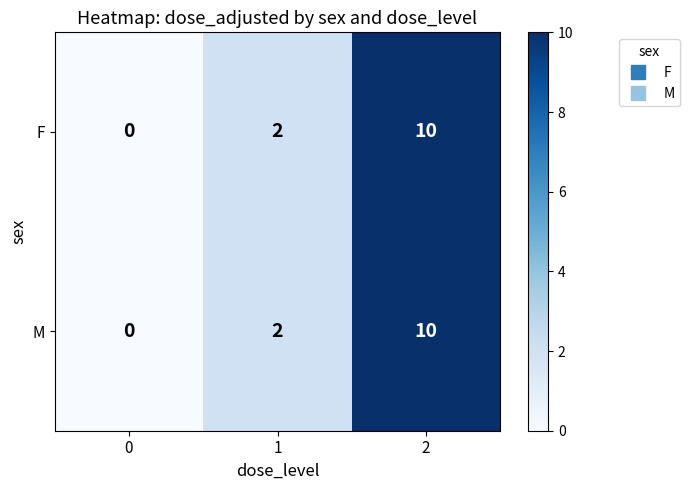

How many M values are between 0 and 10?

3